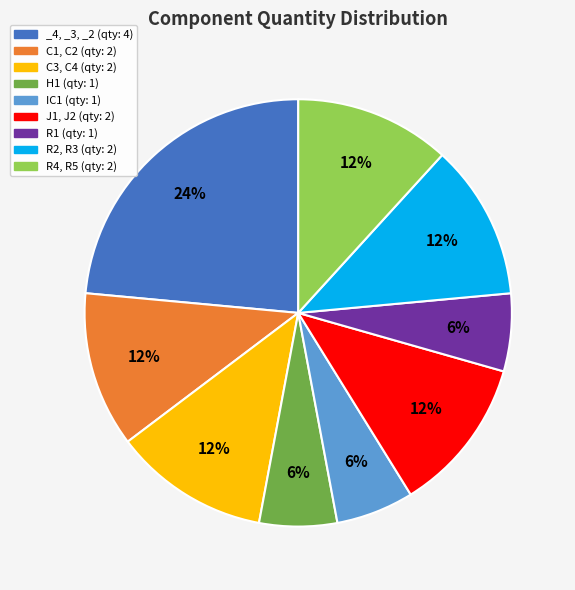

Approximately how many times larger is the value at H1 (qty: 1) compared to J1, J2 (qty: 2)?

0.5